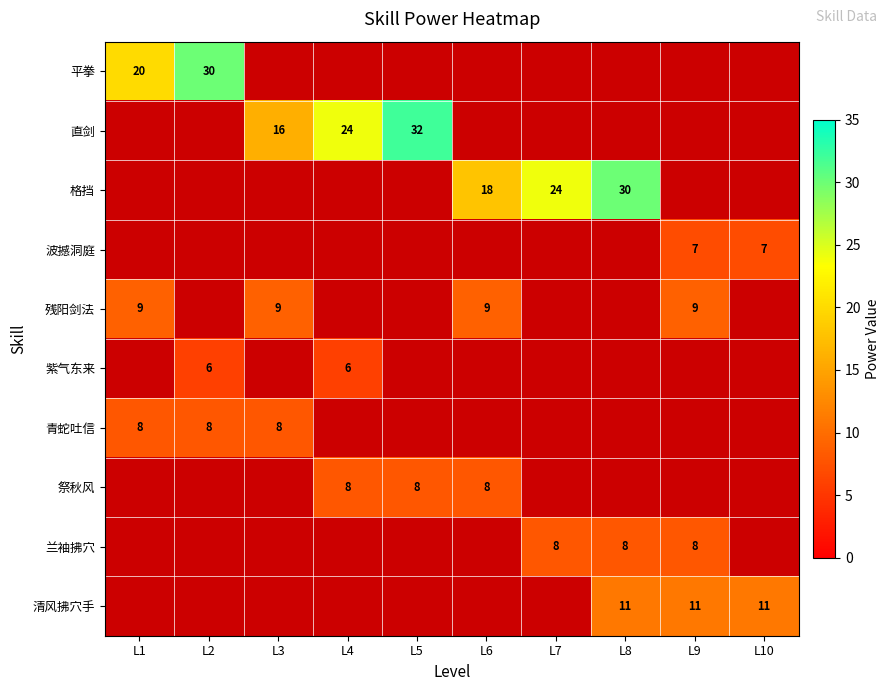

True or false: 兰袖拂穴 has a value of 8 at L7.

True